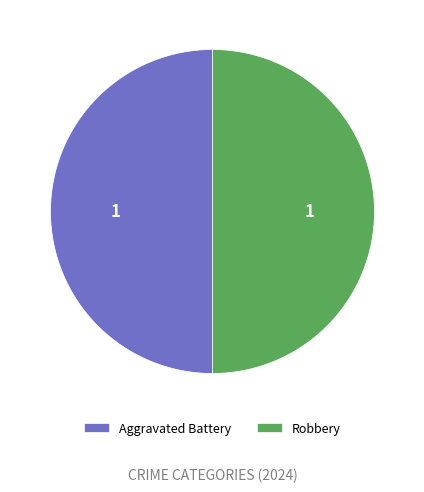

Do Robbery and Aggravated Battery together represent more than half of the pie?

Yes